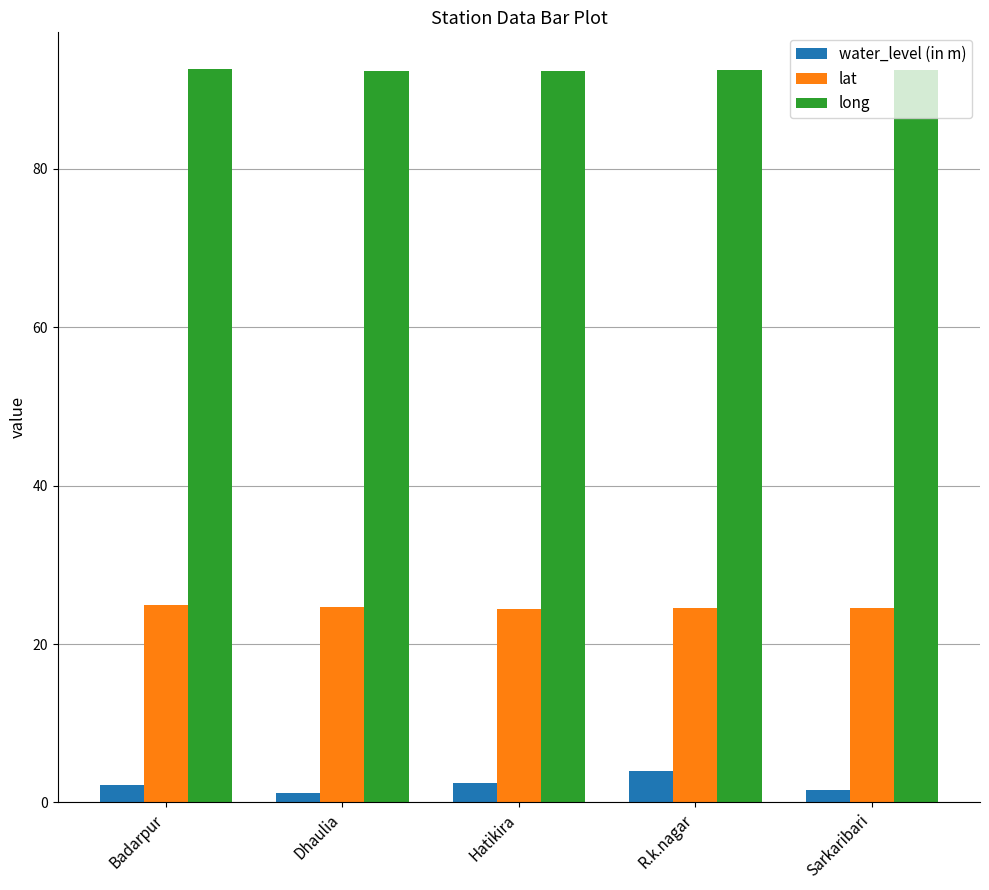

What is the minimum value shown in the chart?

1.1